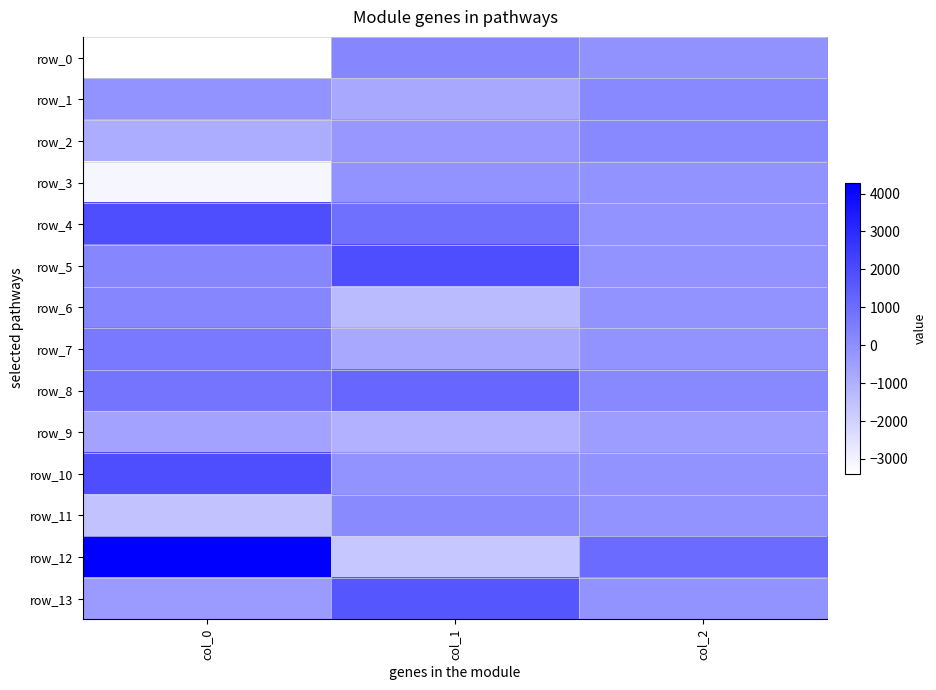

What is the maximum value shown in the chart?

4292.1